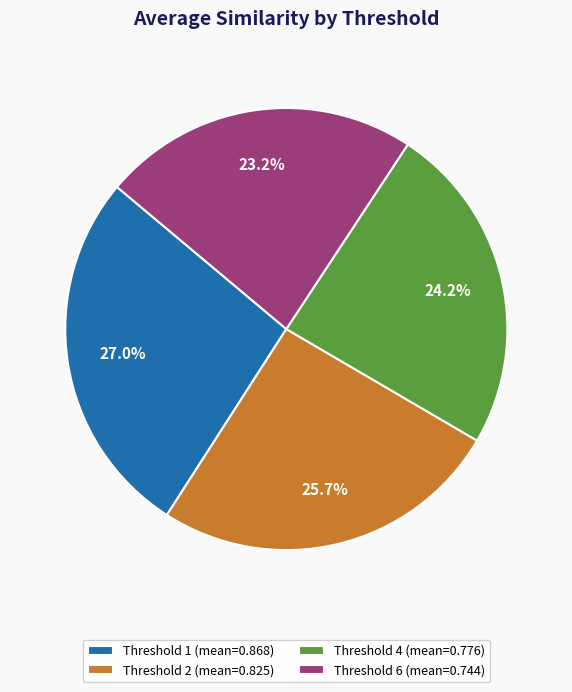

Rank the categories by value from lowest to highest.

Threshold 6 (mean=0.744), Threshold 4 (mean=0.776), Threshold 2 (mean=0.825), Threshold 1 (mean=0.868)